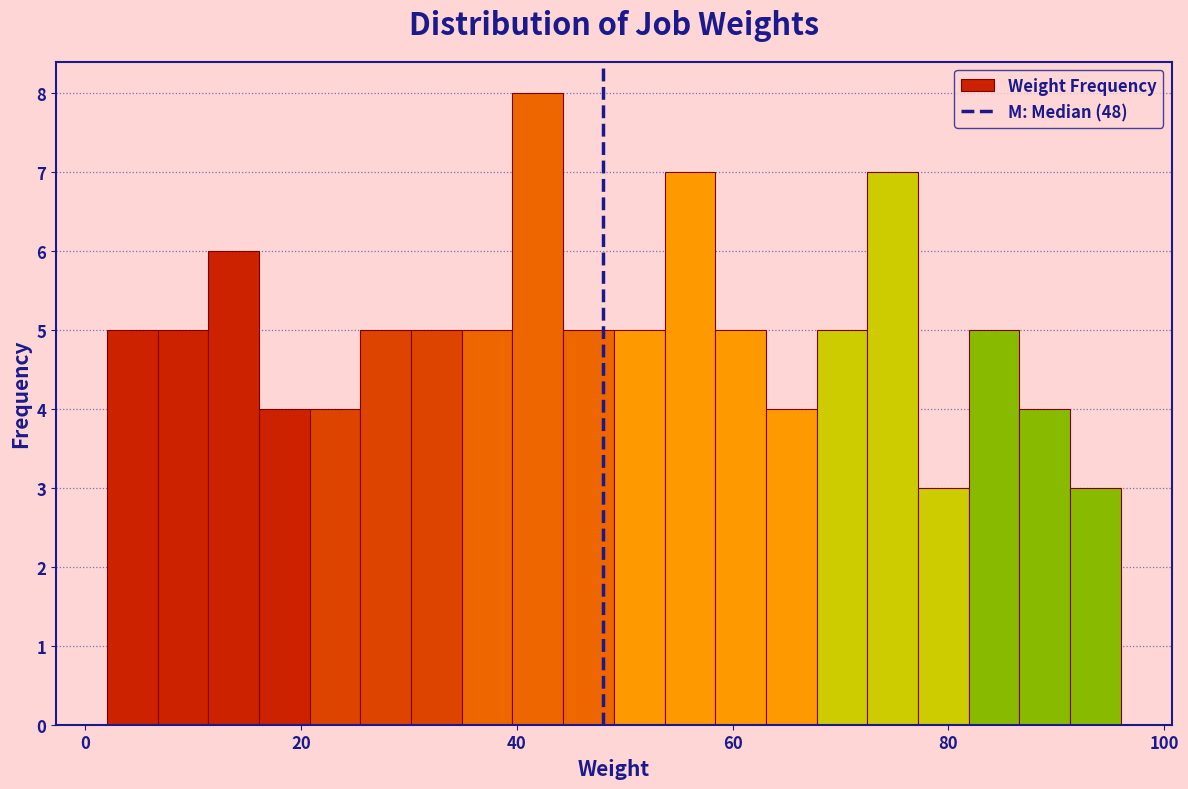

Read against the x-axis, roughly where is the centre of the tallest bar?

42